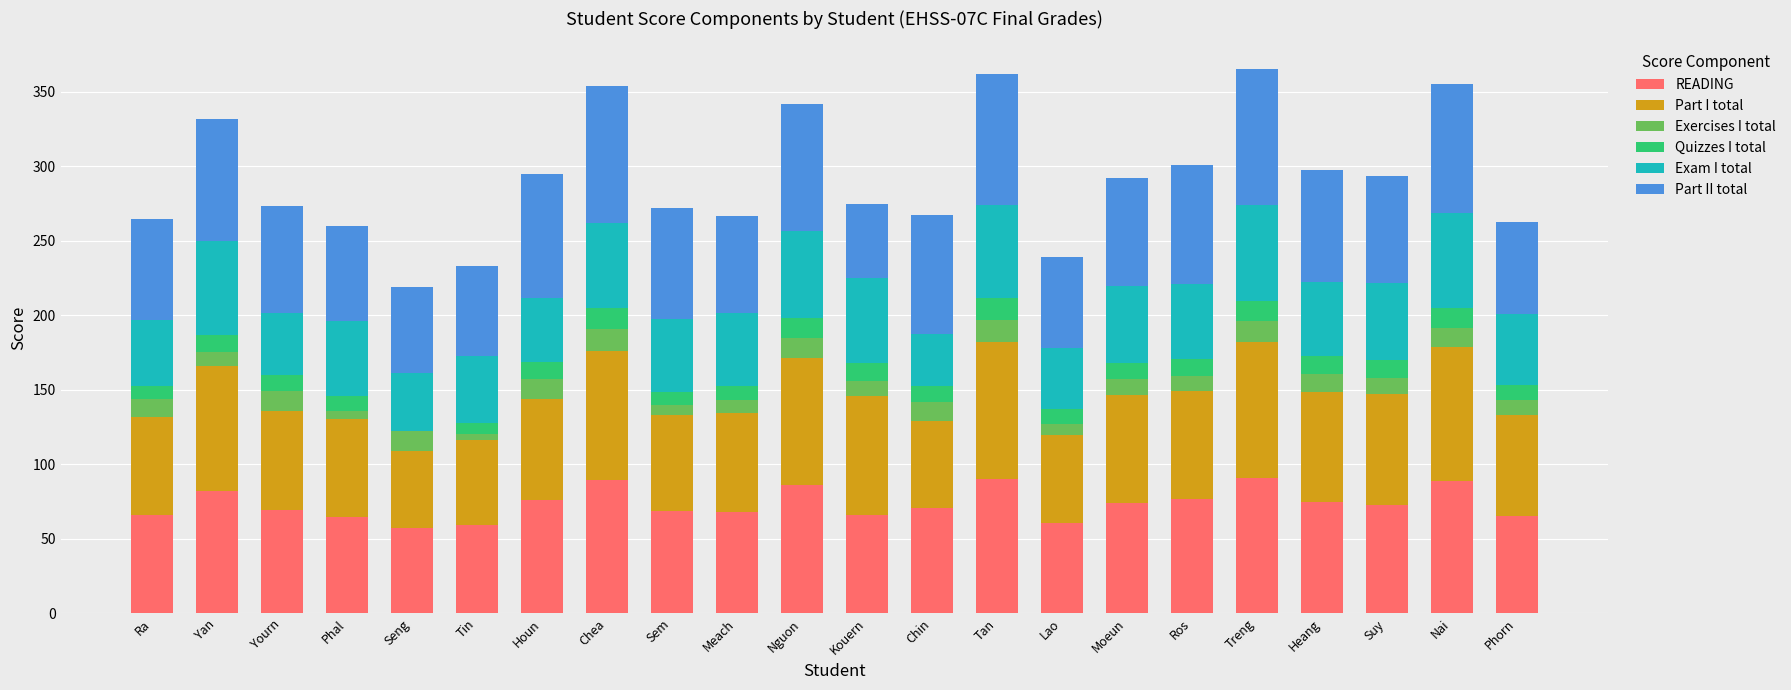

How many categories are shown in the chart?

22